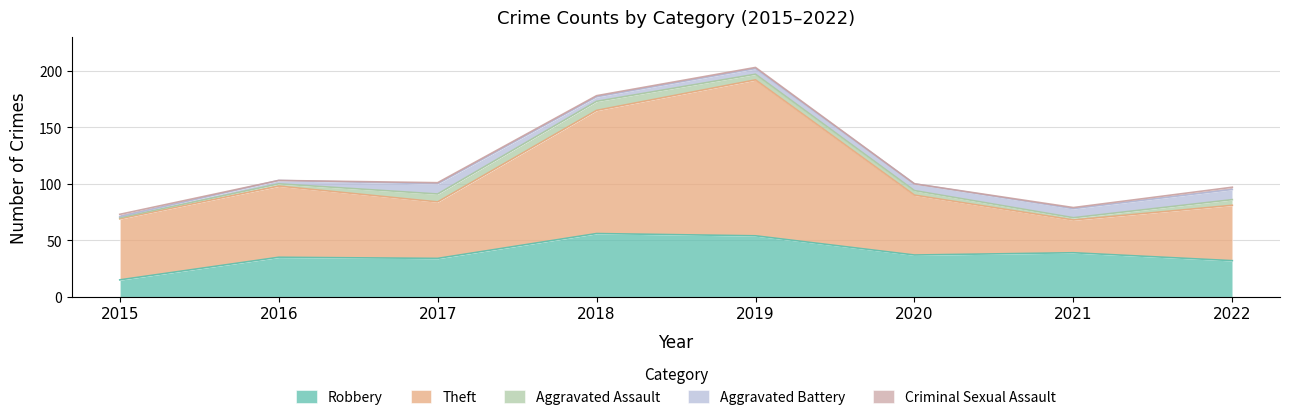

Reading left to right, list all the values displayed in this chart.

Robbery: 2015=15	2016=35	2017=34	2018=56	2019=54	2020=37	2021=39	2022=32
Theft: 2015=54	2016=63	2017=50	2018=109	2019=138	2020=53	2021=29	2022=49
Aggravated Assault: 2015=1	2016=2	2017=7	2018=8	2019=5	2020=4	2021=2	2022=5
Aggravated Battery: 2015=1	2016=3	2017=9	2018=4	2019=5	2020=6	2021=8	2022=9
Criminal Sexual Assault: 2015=2	2016=0	2017=1	2018=1	2019=1	2020=0	2021=1	2022=2